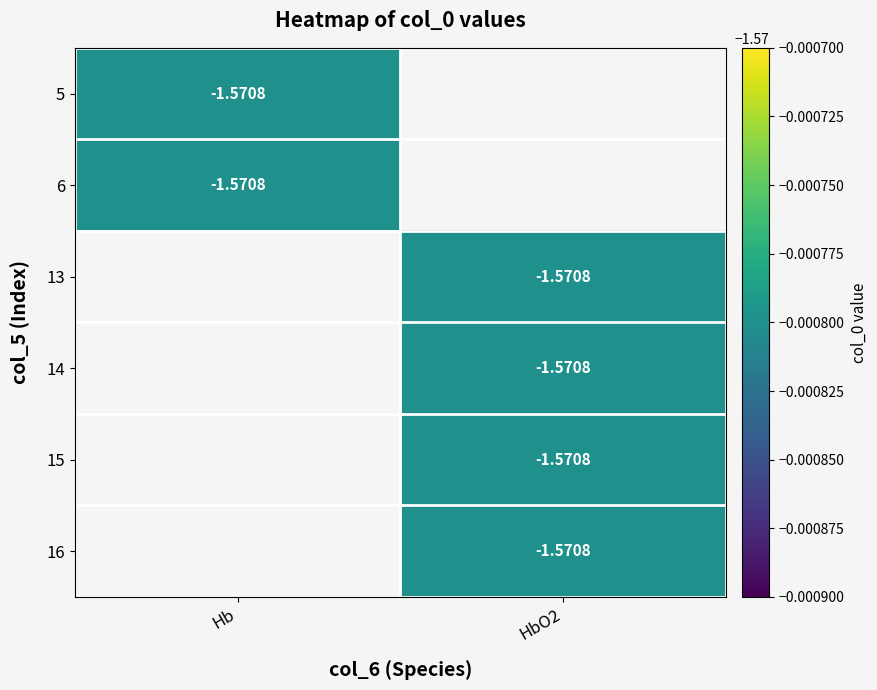

What is the average value of the Hb series?

-1.6